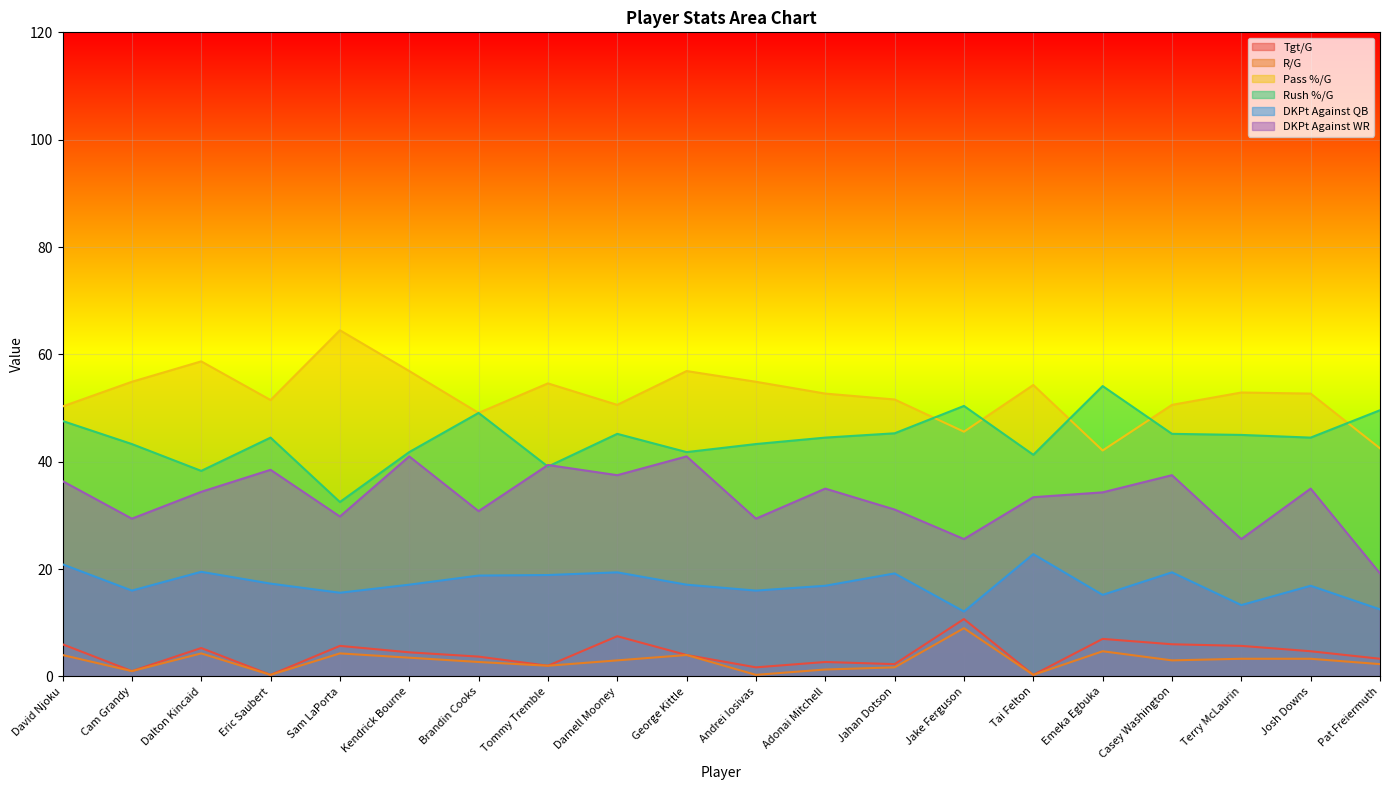

Between George Kittle and Terry McLaurin, which series saw the biggest shift?

DKPt Against WR